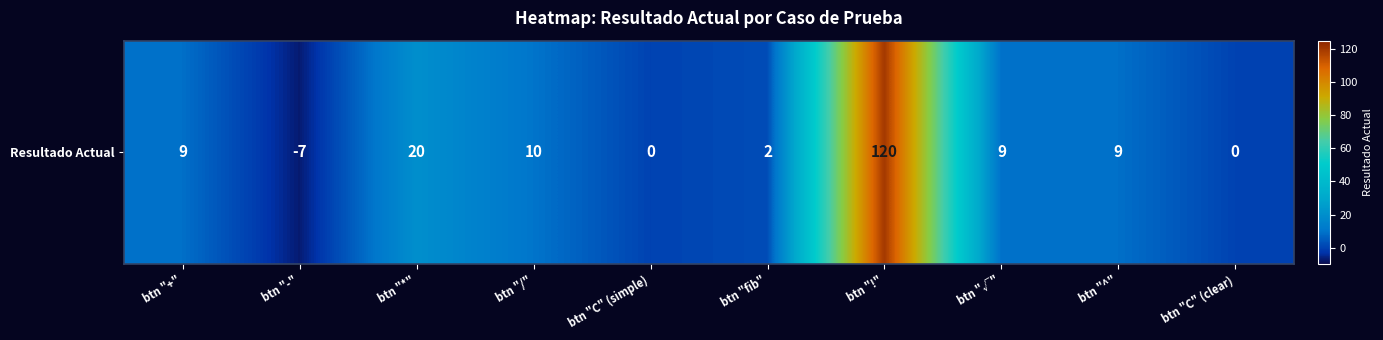

Rank the categories by value from highest to lowest.

btn "!", btn "*", btn "/", btn "+", btn "√", btn "^", btn "fib", btn "C" (simple), btn "C" (clear), btn "-"